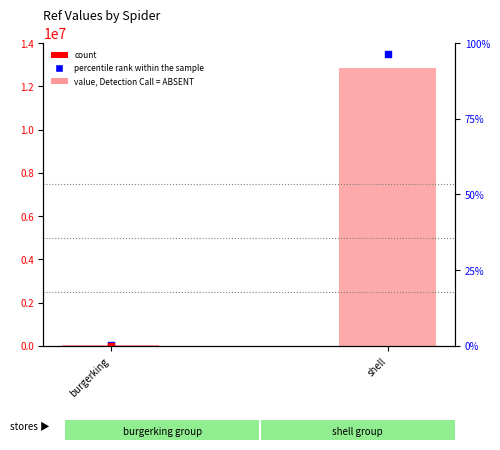

At how many categories does at least one series exceed 9226939?

1